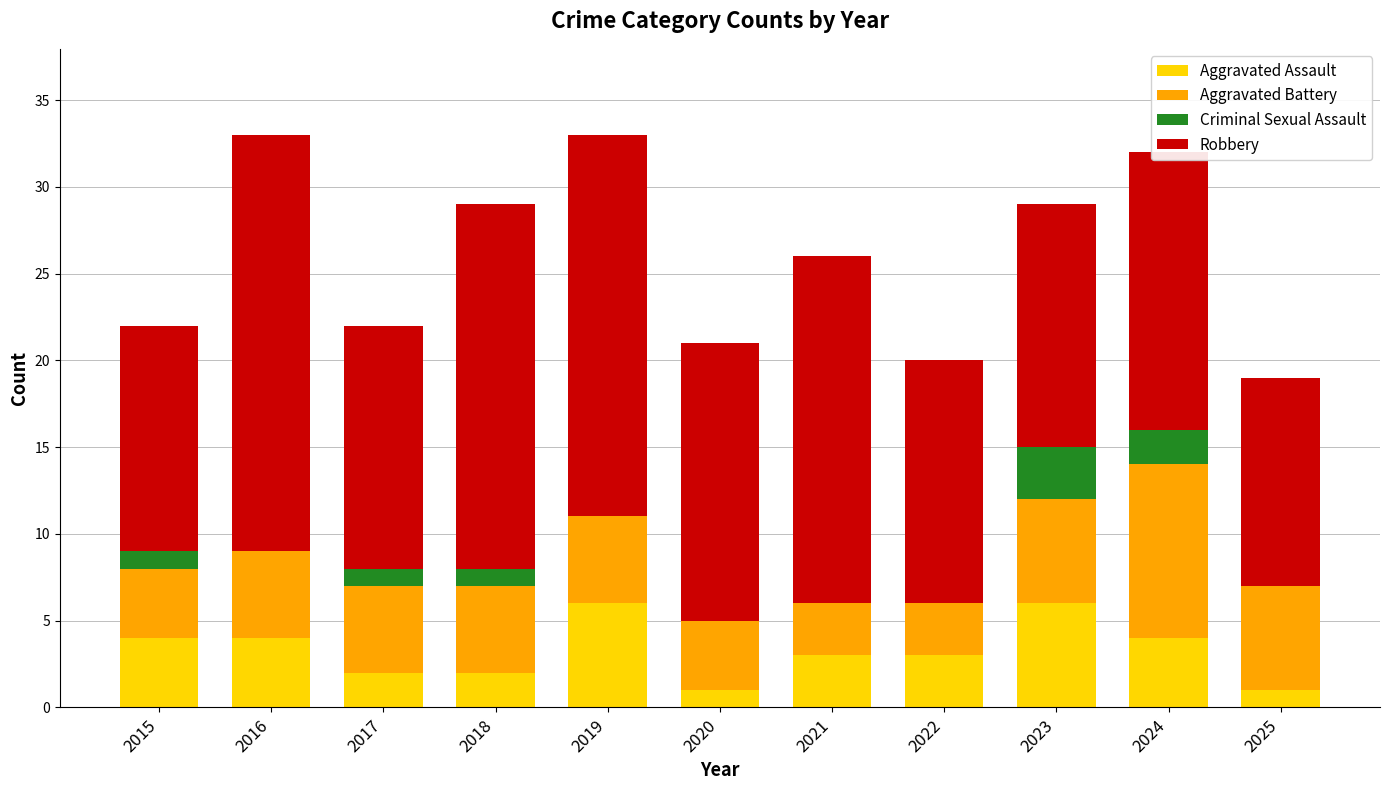

Is it true that Aggravated Assault equals 2 at 2017?

True